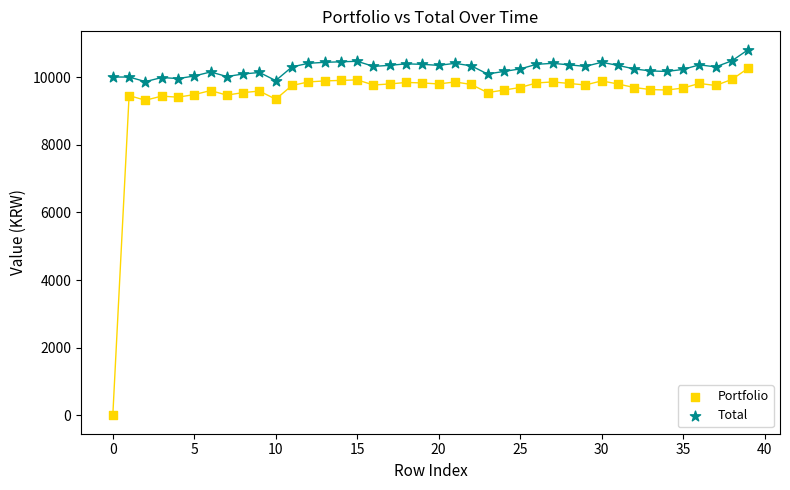

What are all the series names shown in the legend?

Portfolio, Total